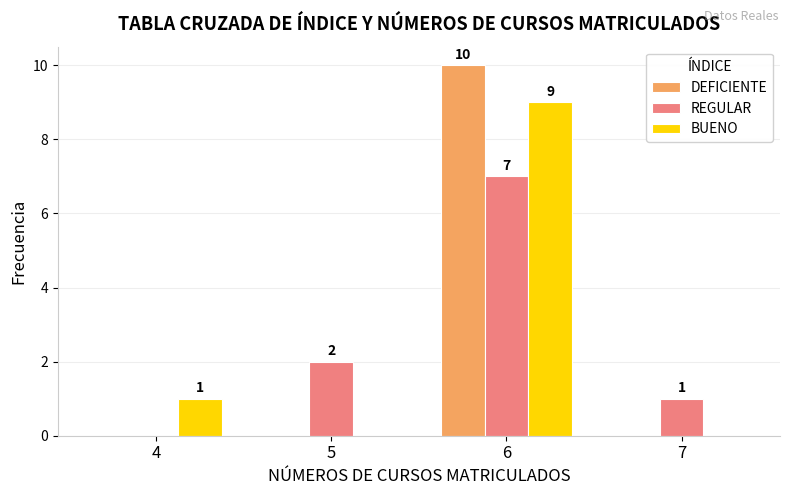

The value of REGULAR at 5 is 3. True or false?

False